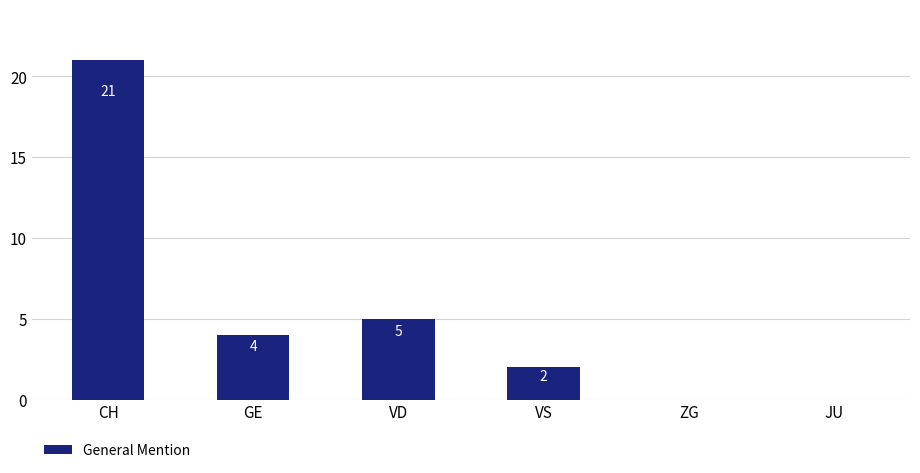

Are the bars horizontal?

No